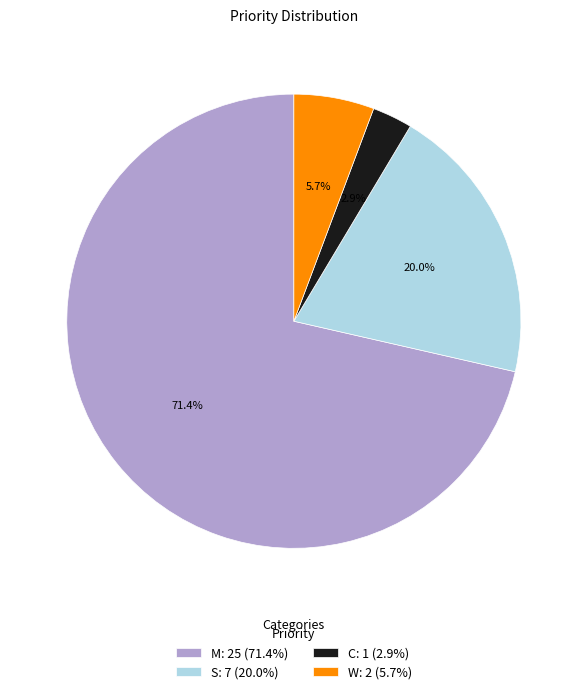

What is the ratio of the value at S: 7 (20.0%) to the value at M: 25 (71.4%)?

0.3